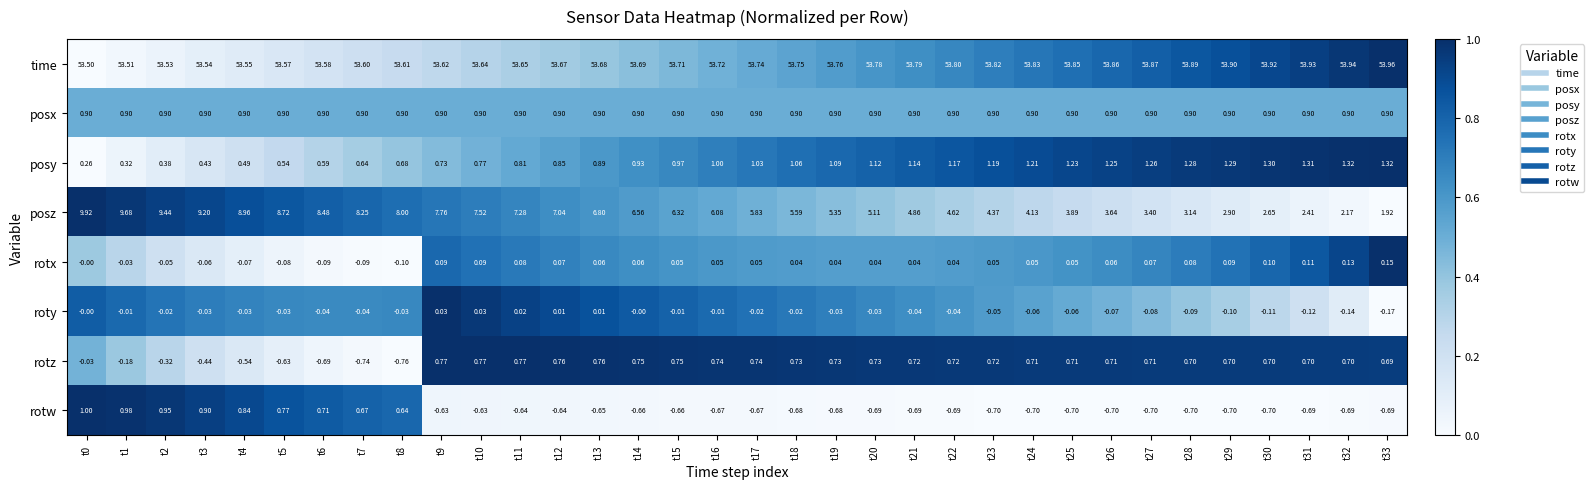

Which series has the widest spread of values?

posz